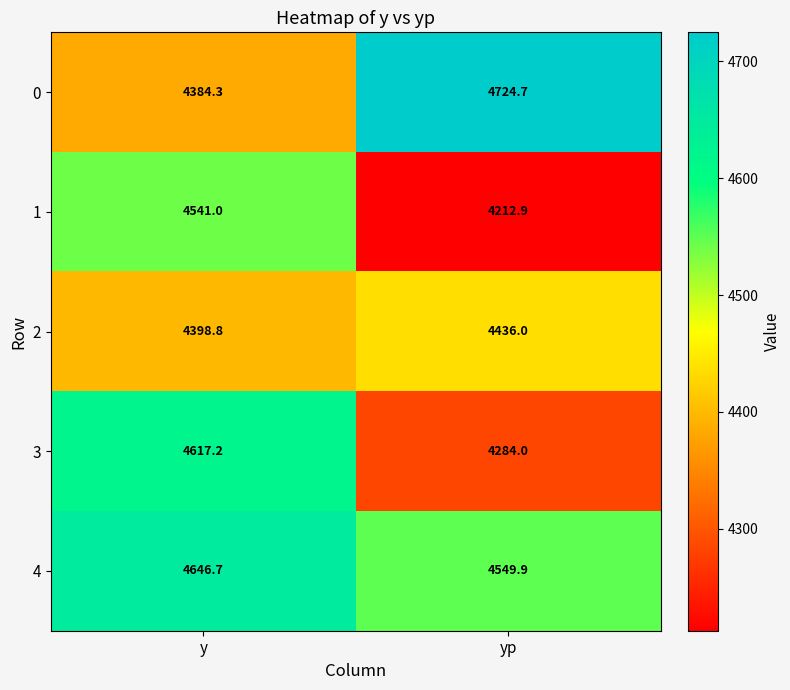

Reading right to left, extract all data points from this chart.

0: 4724.7	4384.3
1: 4212.9	4541.0
2: 4436.0	4398.8
3: 4284.0	4617.2
4: 4549.9	4646.7